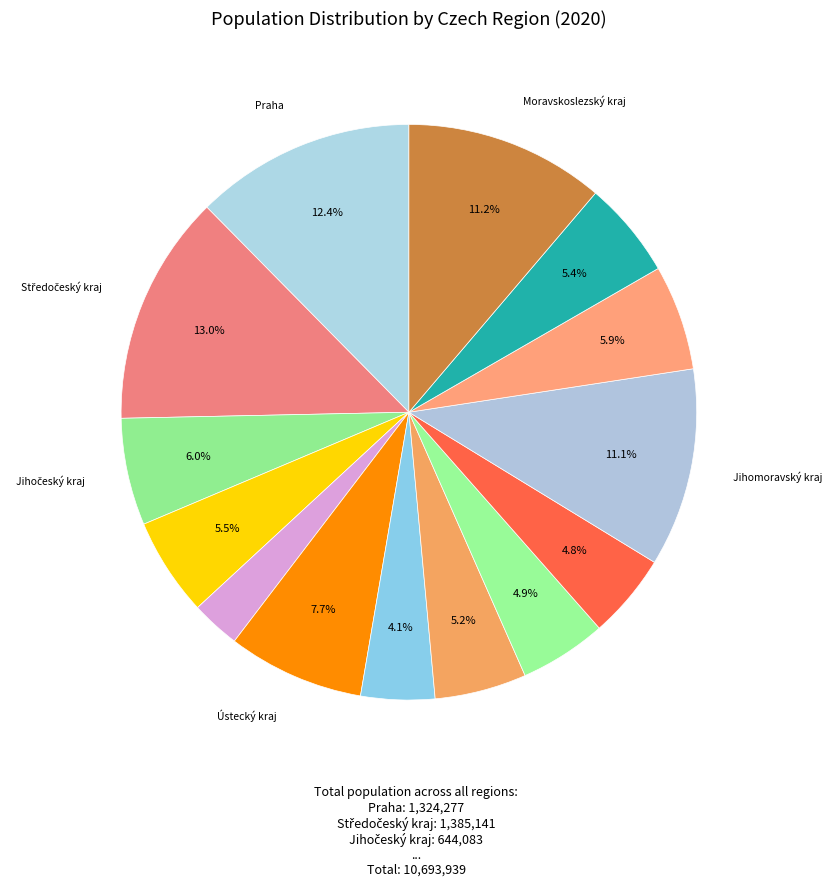

What is the largest slice in the pie chart?

Středočeský kraj